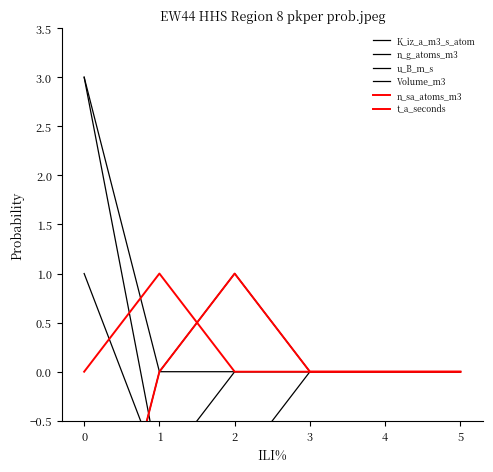

Which series has the largest total across all categories?

Volume_m3